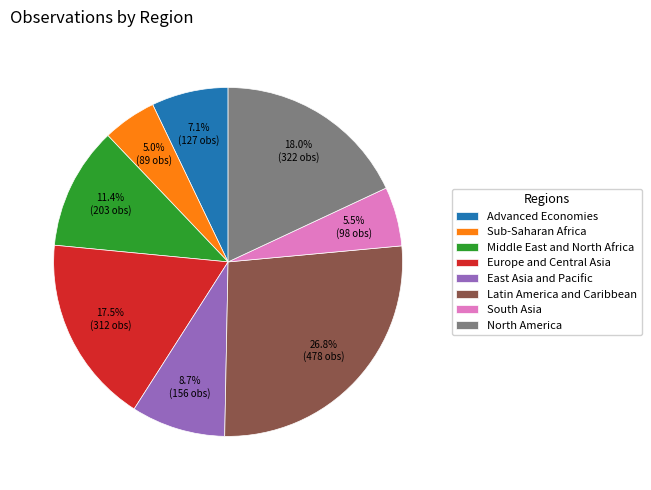

Between Advanced Economies and Europe and Central Asia, which is larger?

Europe and Central Asia